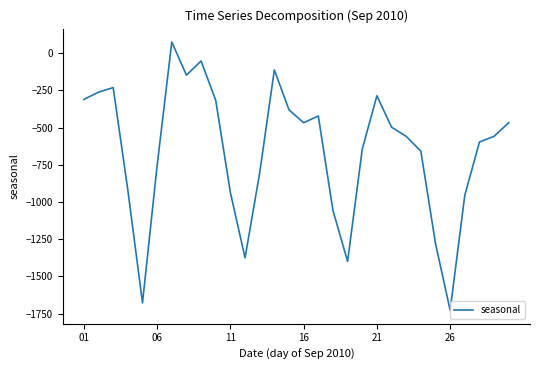

What is the difference between the maximum and minimum values?

1801.0